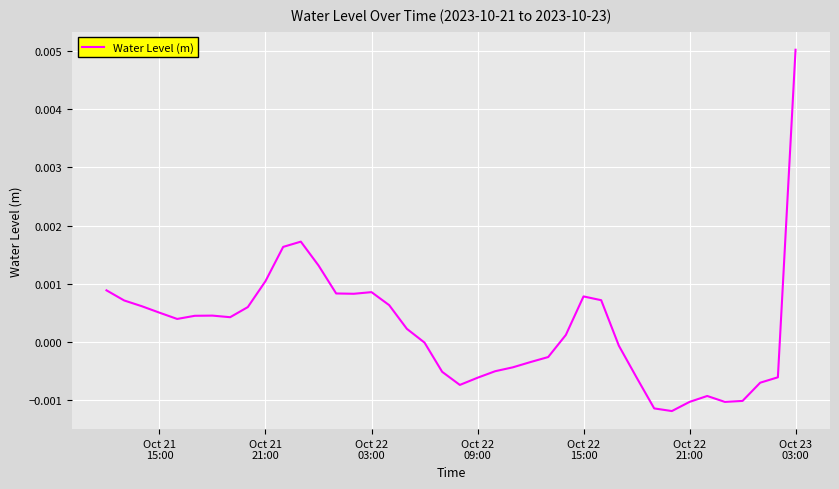

How many interior local peaks (higher than both neighbors) does the data have?

5